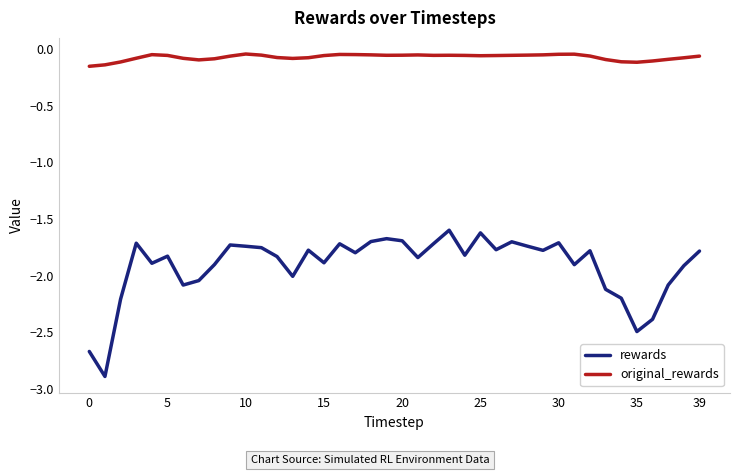

What is the minimum value shown in the chart?

-2.9